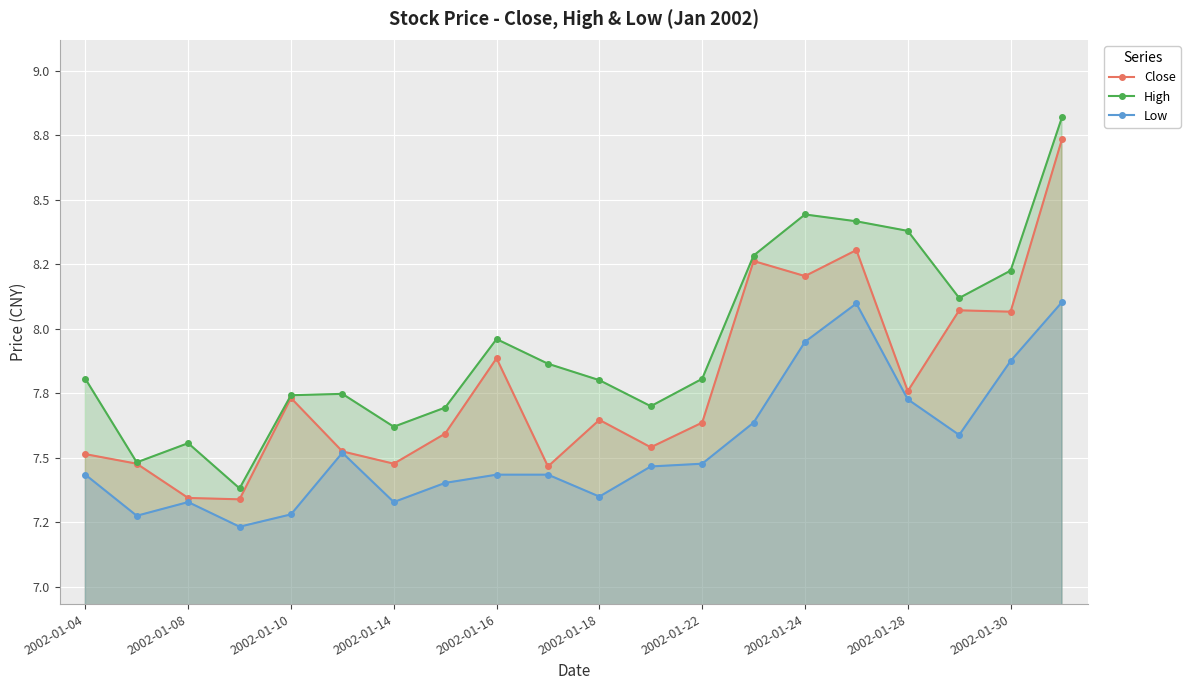

At 15, list the series in order from smallest to largest.

Low, Close, High